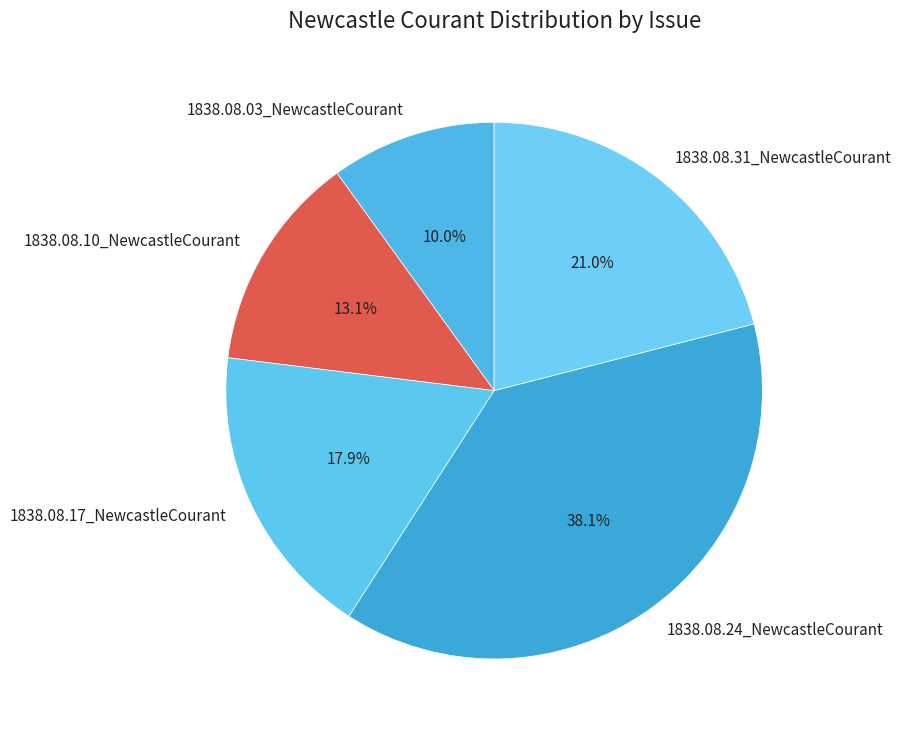

What percentage is NOT represented by 1838.08.31_NewcastleCourant?

79.0%